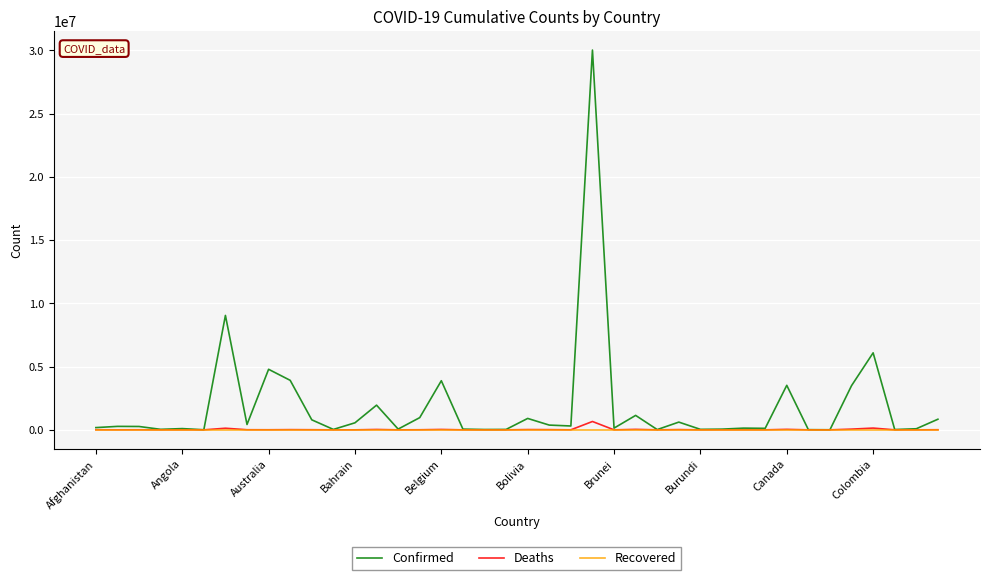

Which series has the widest spread of values?

Confirmed